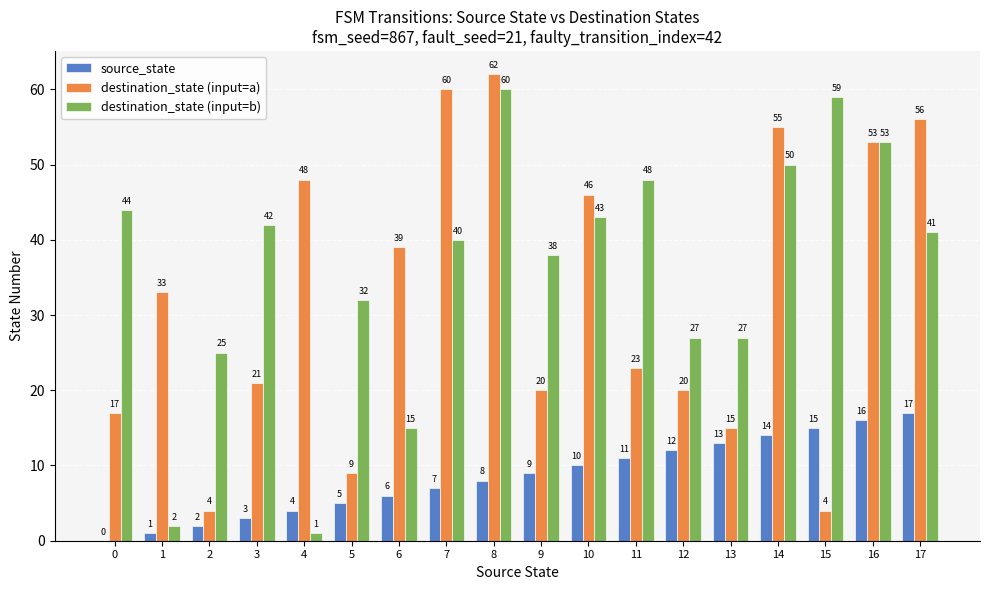

Where is source_state nearest to the value 8?

8